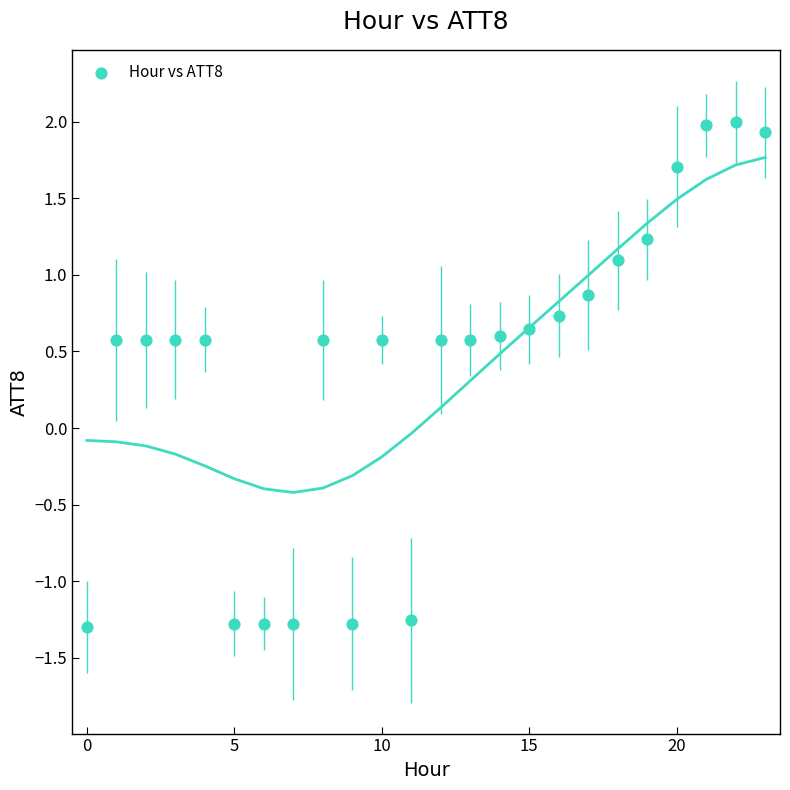

What is the range of Y values (max minus min)?

3.3